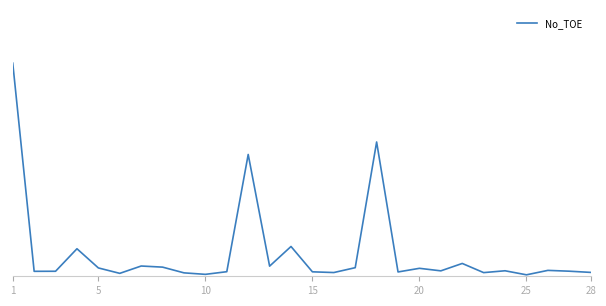

What is the value of the 9th point from the left?

1383.9